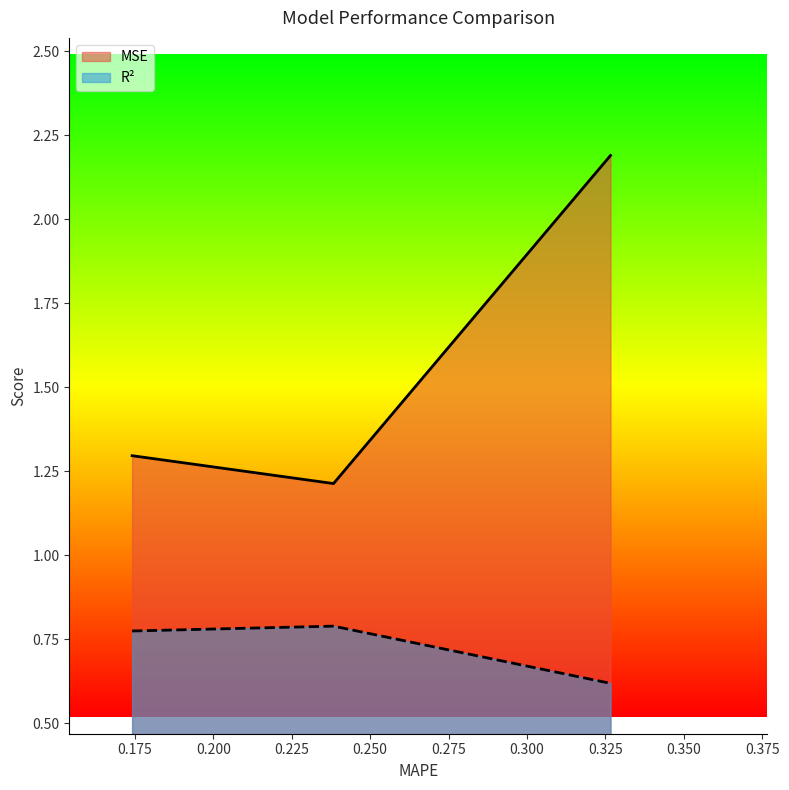

How many R2 values are between 0 and 1?

3